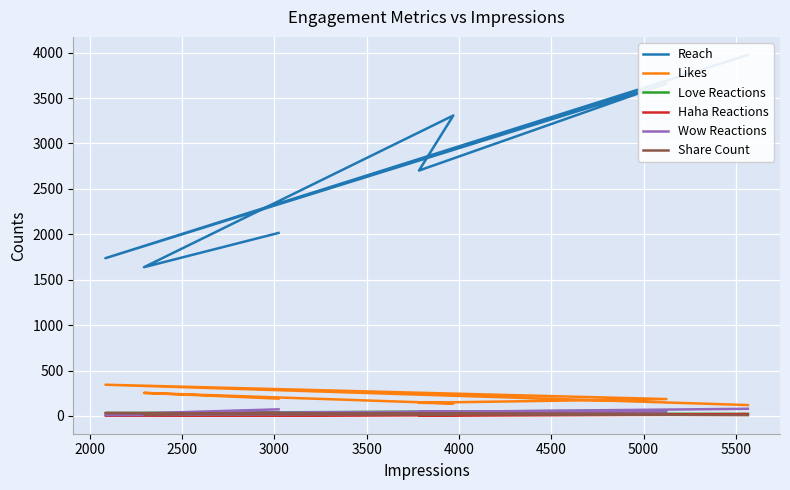

What is the total value across all series at 2000?

2157